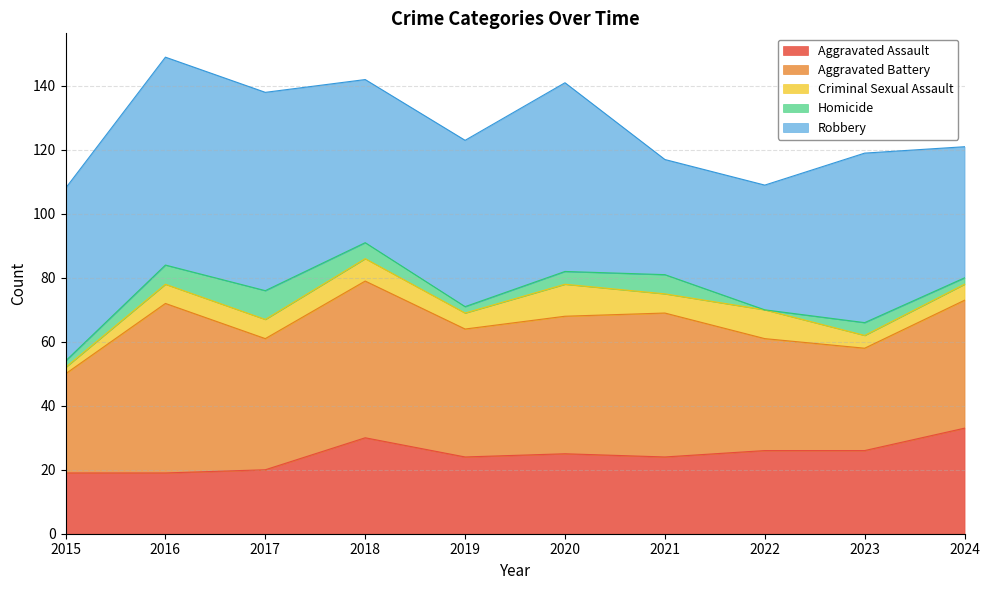

What is the value of the Aggravated Battery point at the 2nd from the left?

53